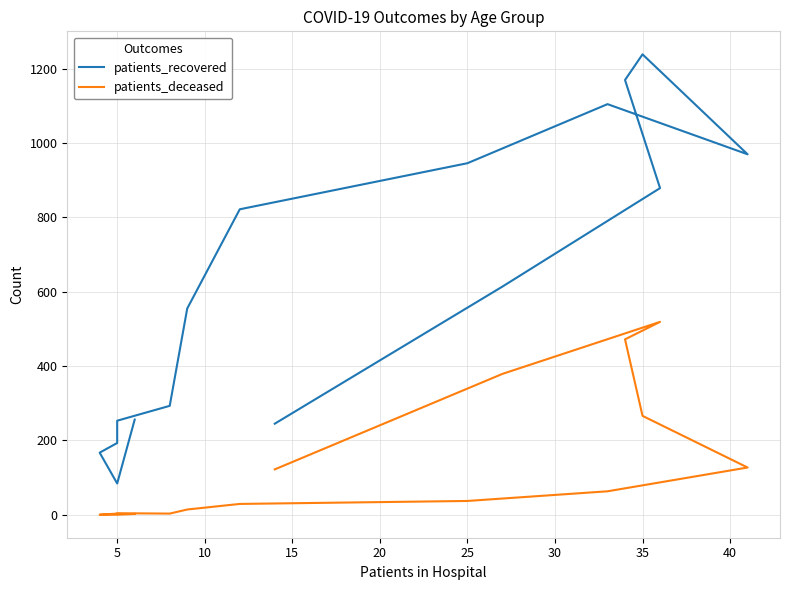

How many interior local peaks does the patients_recovered series have?

2